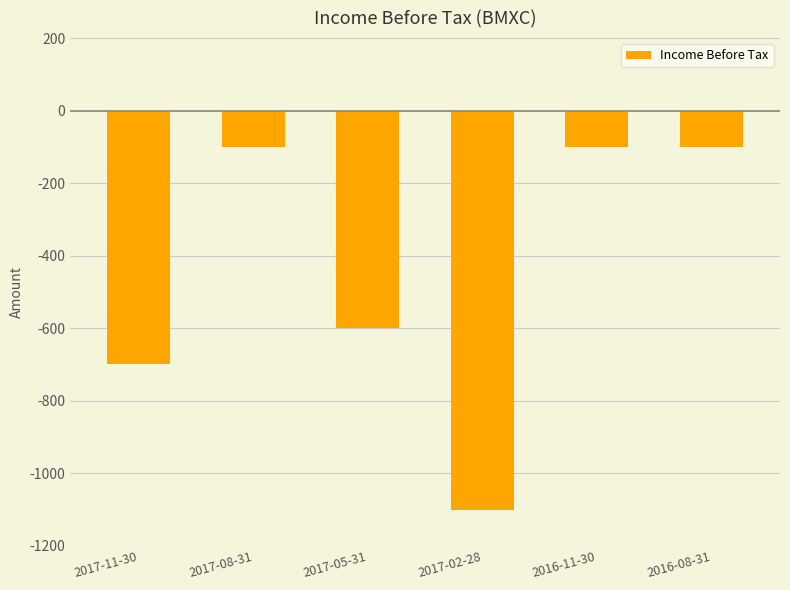

Are the bars horizontal?

No